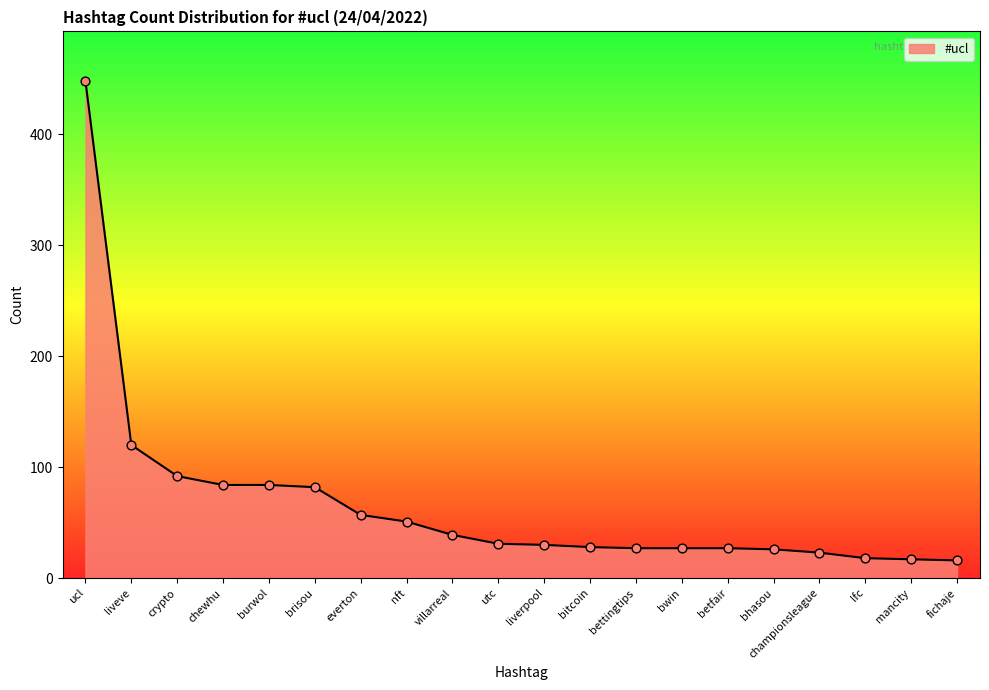

Approximately how many times larger is the value at fichaje compared to burwol?

0.2